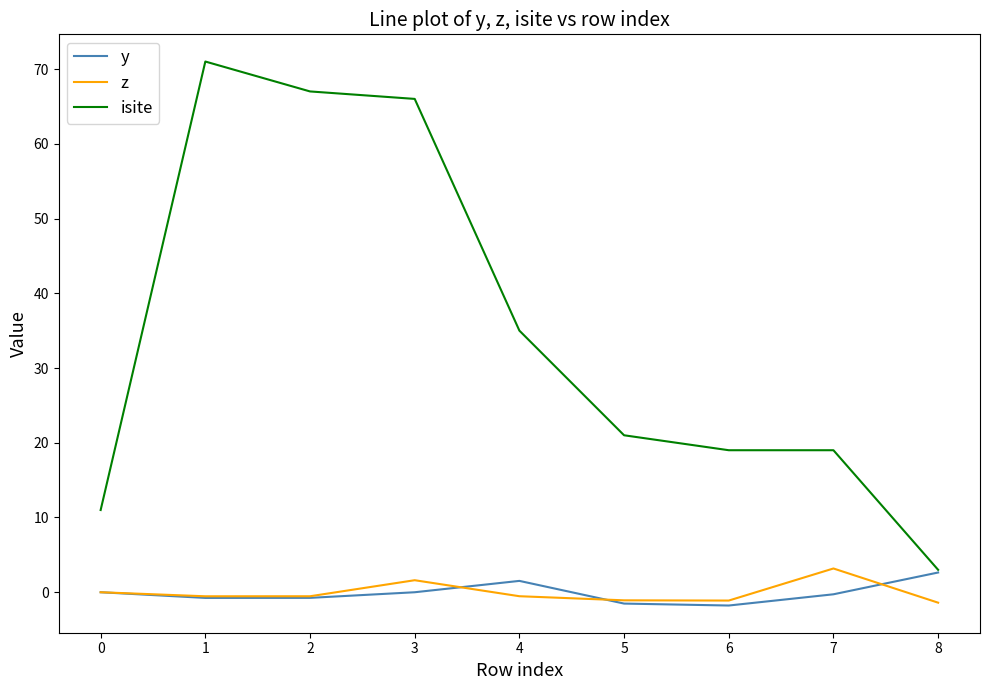

True or false: isite and z cross at least once.

False